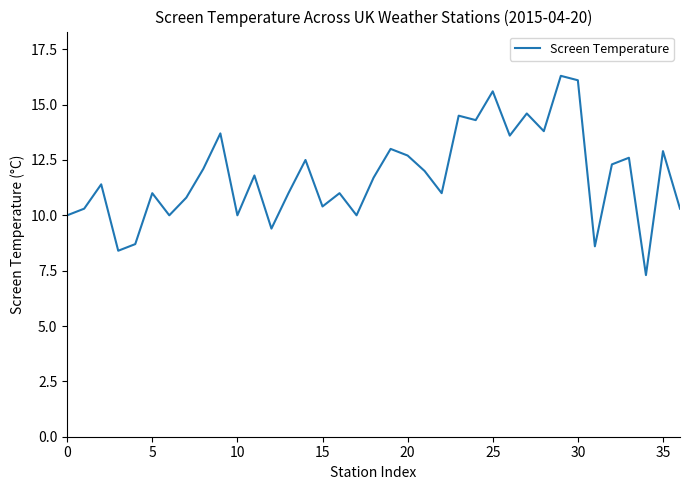

What is the smallest value displayed?

7.3